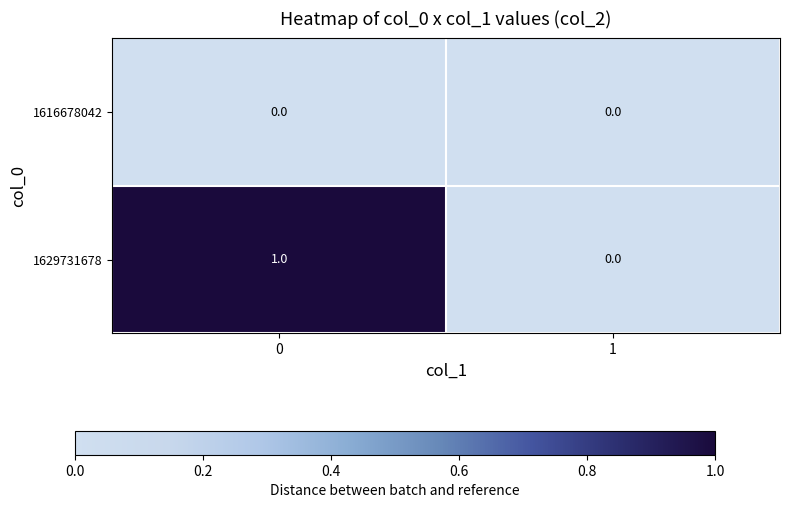

True or false: 1629731678 has a value of 1 at 0.

True